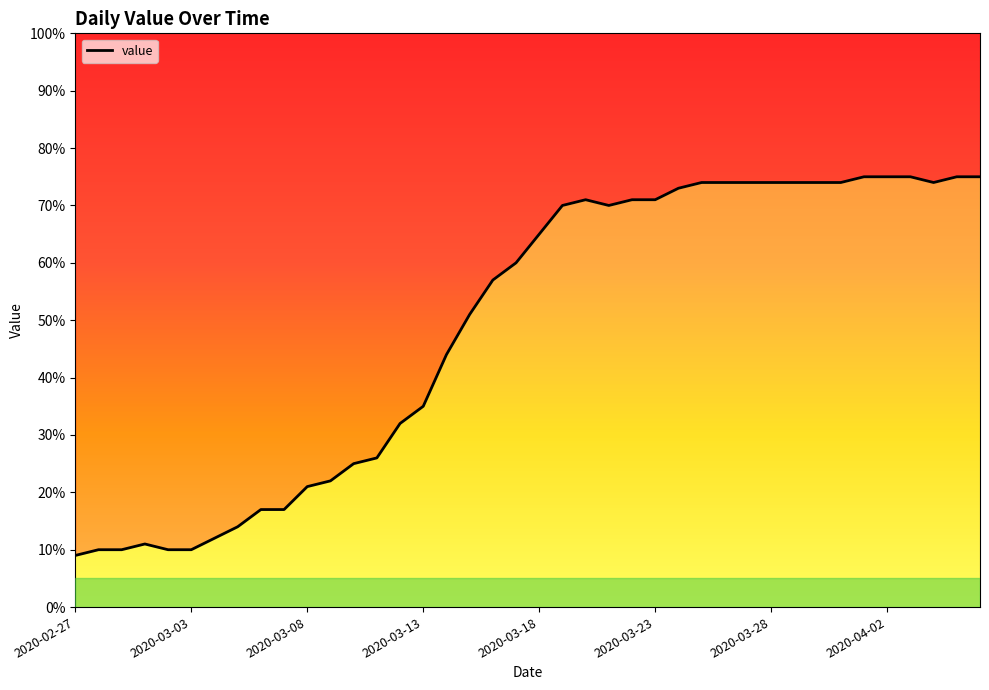

How many values exceed 65?

19